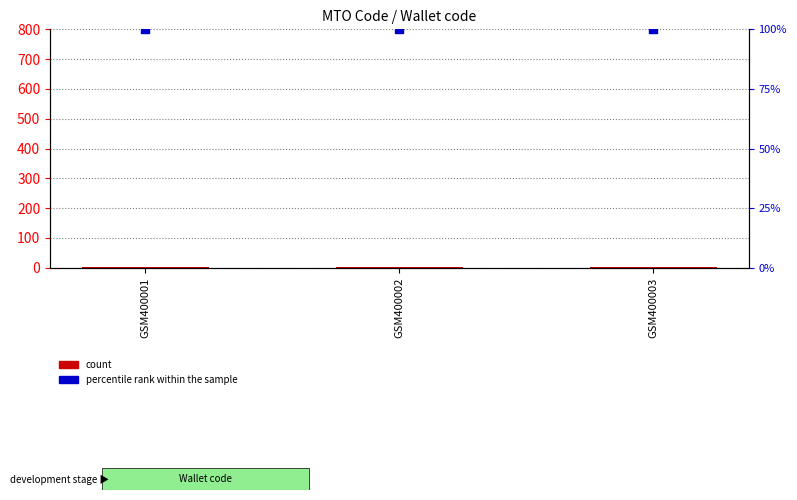

What is the total value across all series at GSM400001?

101